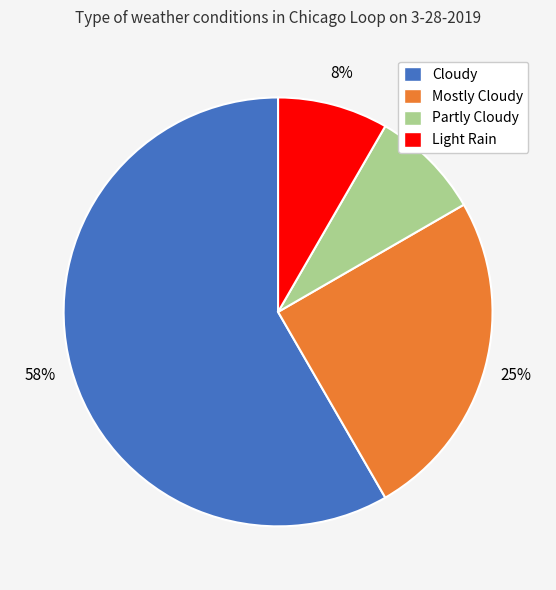

To the nearest percent, what is the average slice percentage?

25%